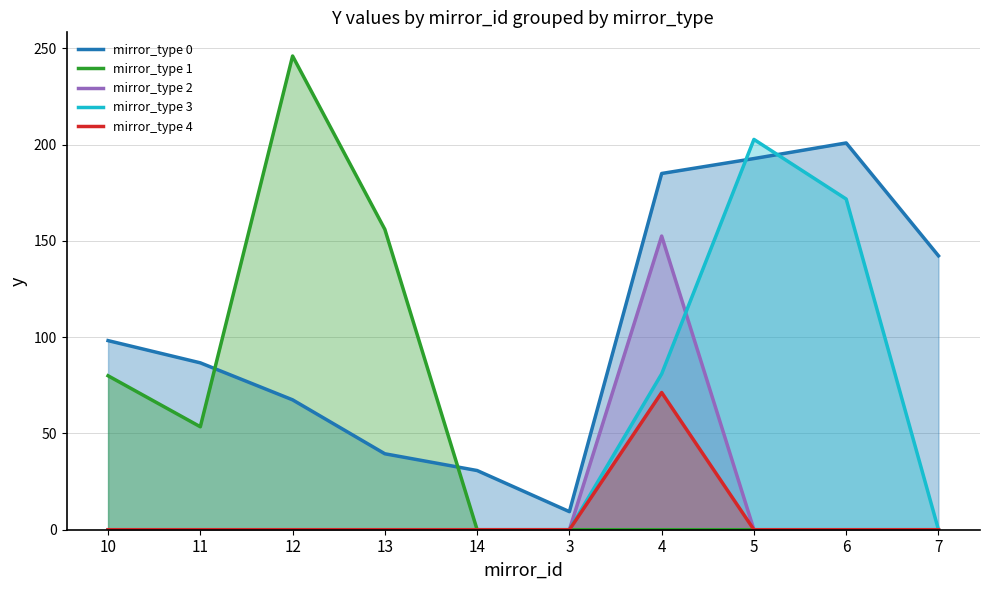

Which category has the lowest value in the mirror_type 0 series?

3